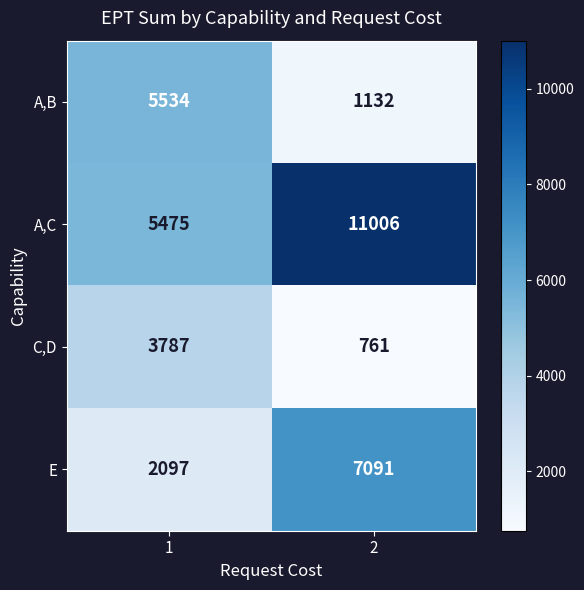

What is the difference between the maximum and minimum values in the A,C series?

5531